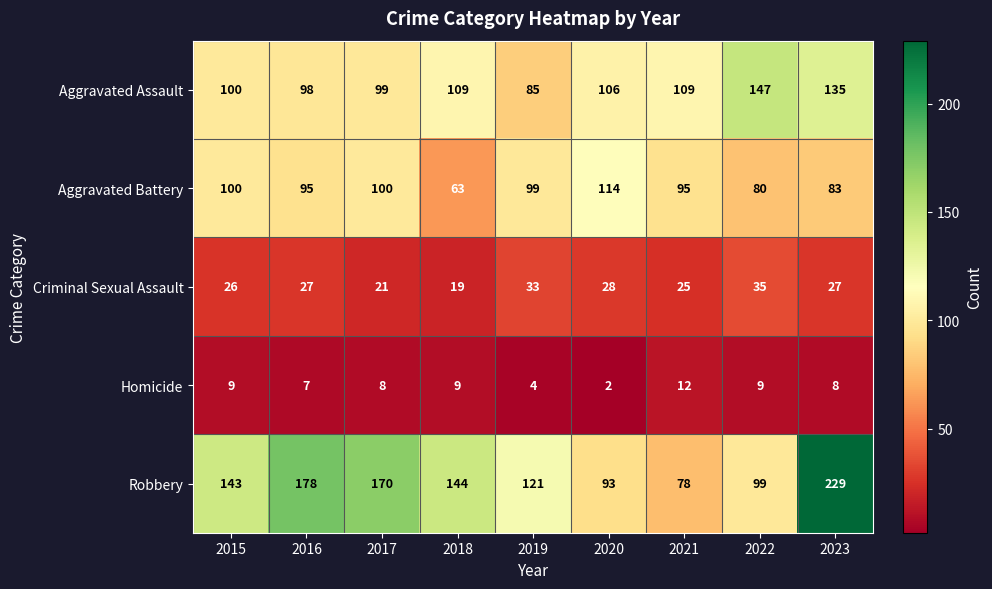

Is the value of Aggravated Battery at 2023 greater than the value of Robbery at 2022?

No